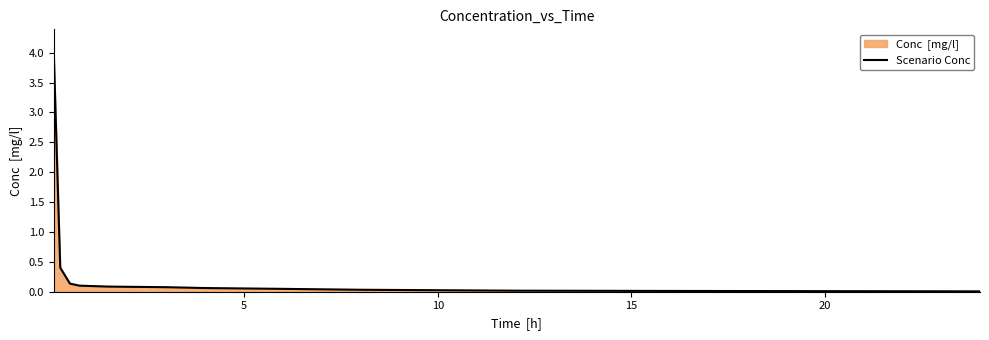

Does the chart have visible grid lines?

No